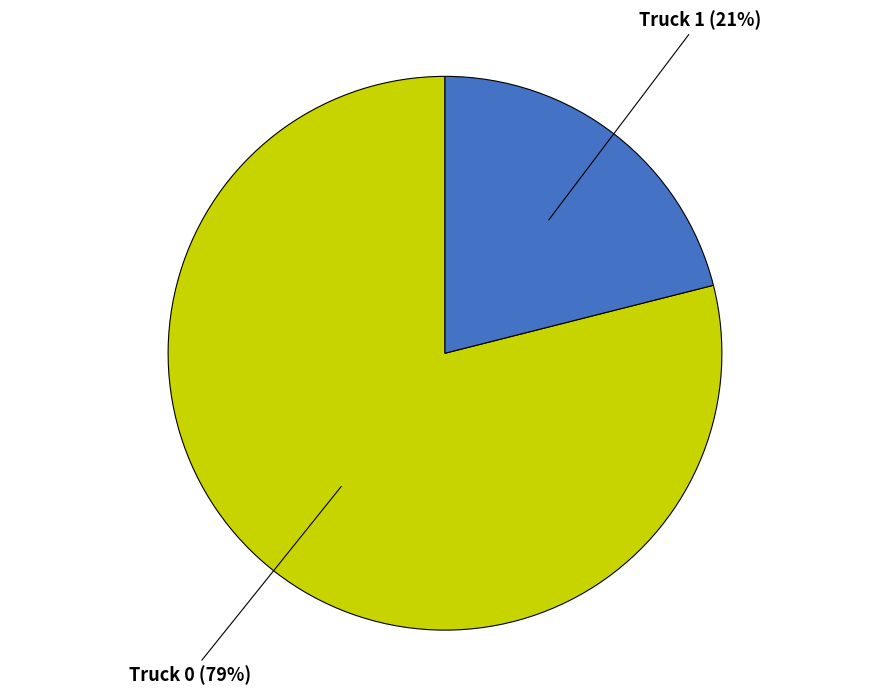

To the nearest percent, what is the difference between the Truck 1 and Truck 0 slice percentages?

58%